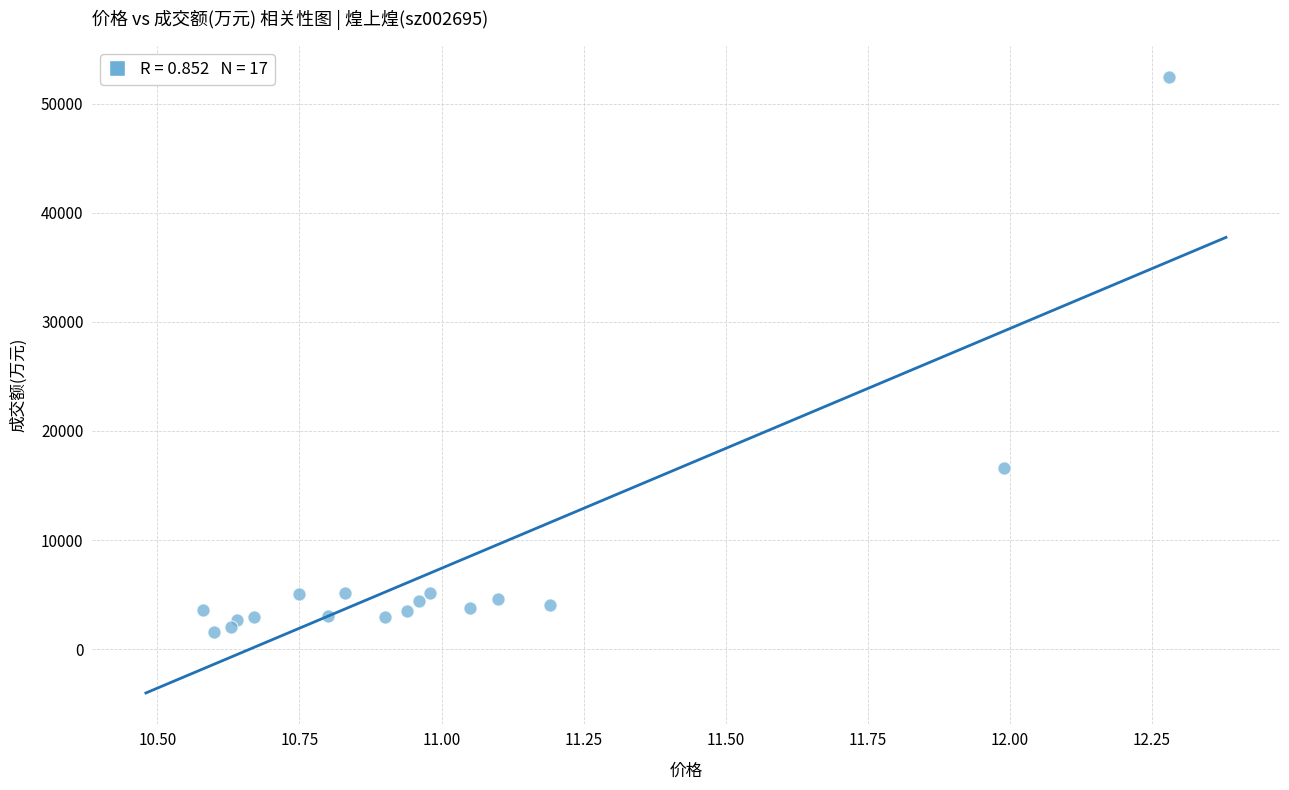

What Y value in the scatter plot is closest to 27024?

16642